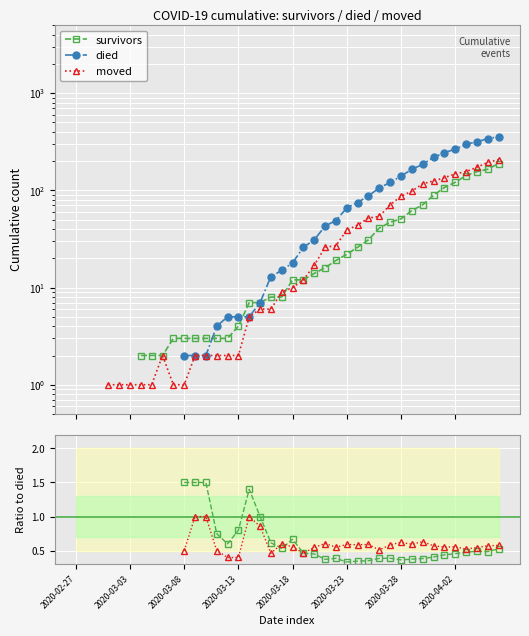

What is the difference between the highest and lowest values at 23?

42.6